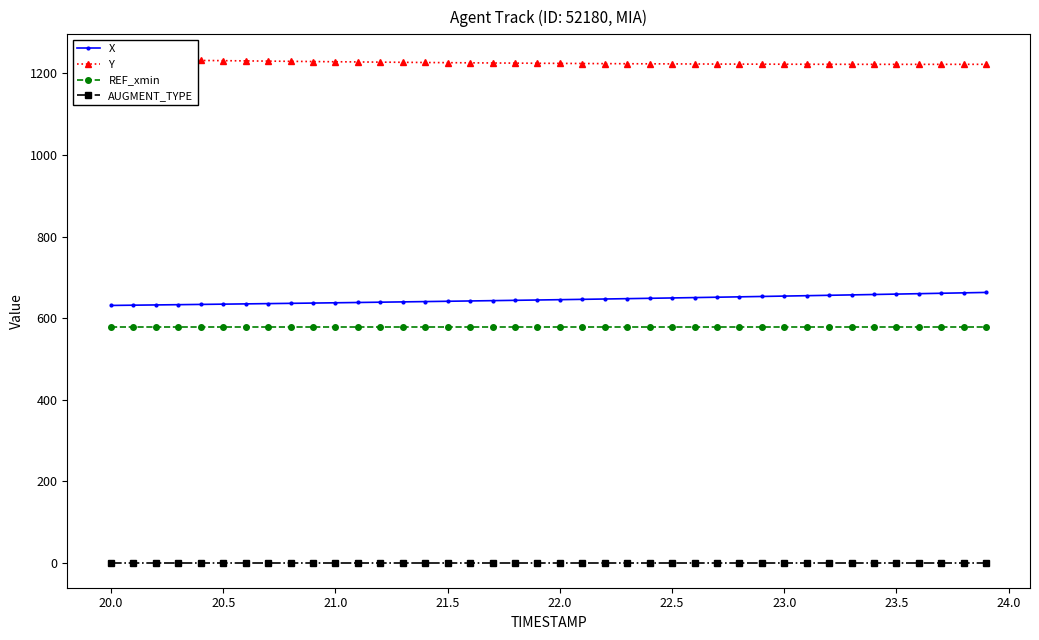

What is the maximum value for X?

663.3